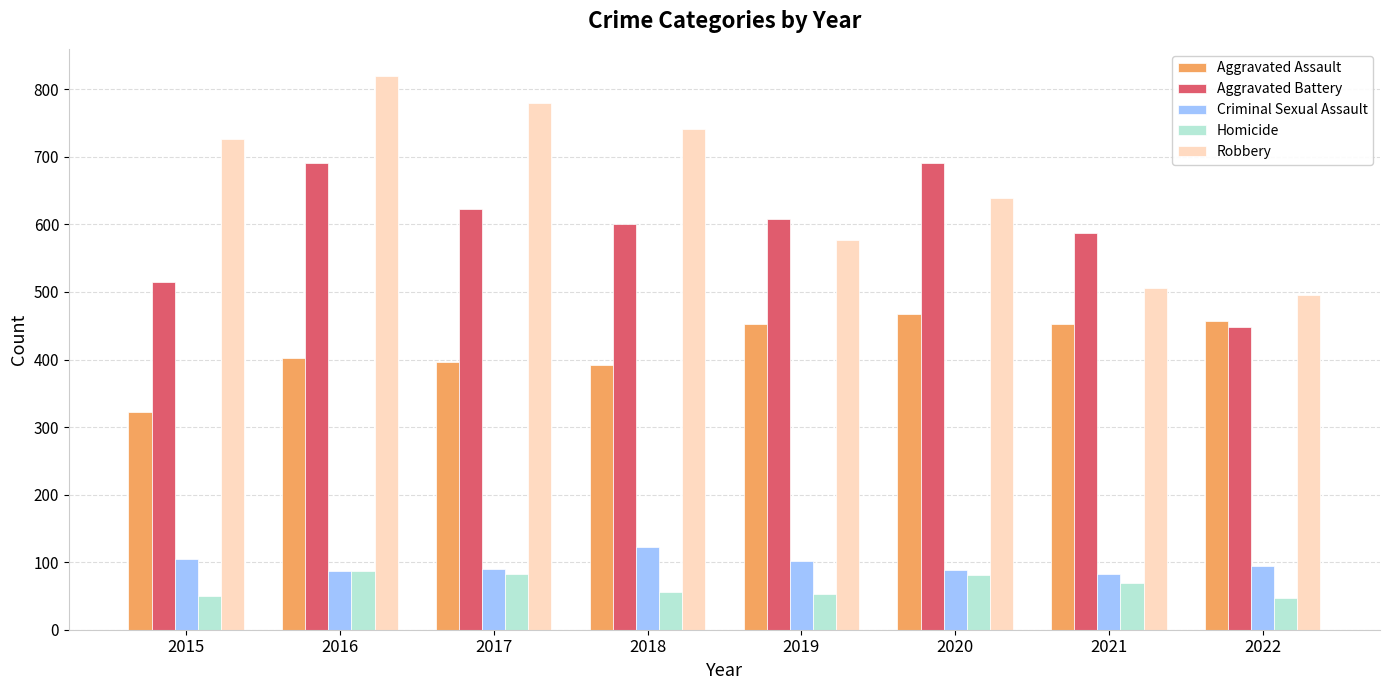

Which label corresponds to the largest value in the chart?

2016